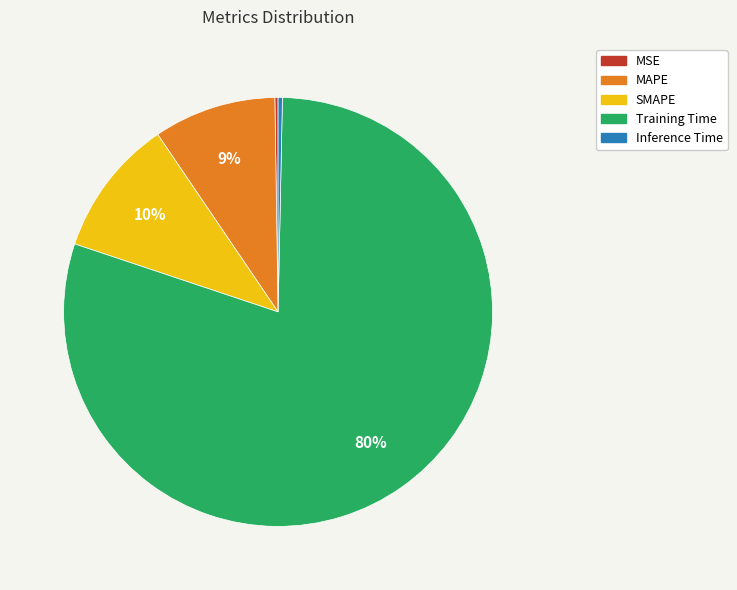

Is the sum of SMAPE and Inference Time greater than half?

No